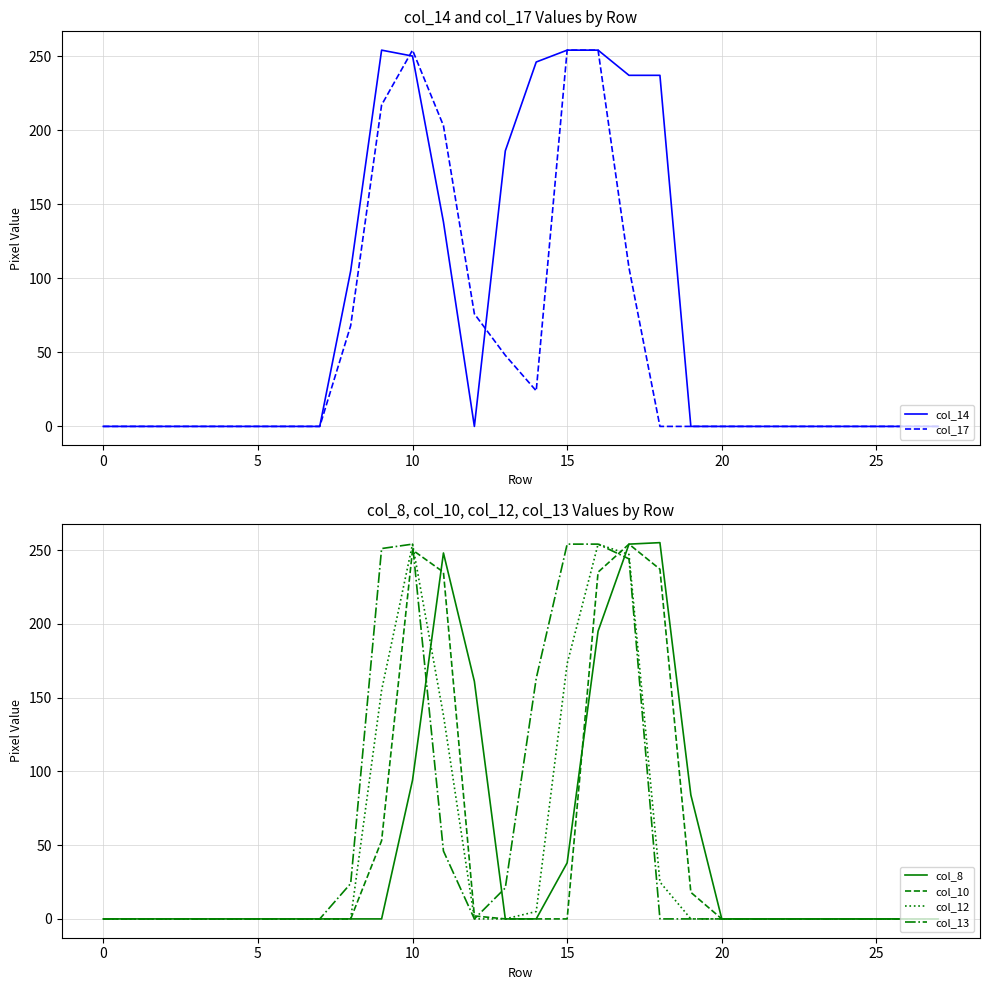

At which category does col_14 reach its first local valley?

12